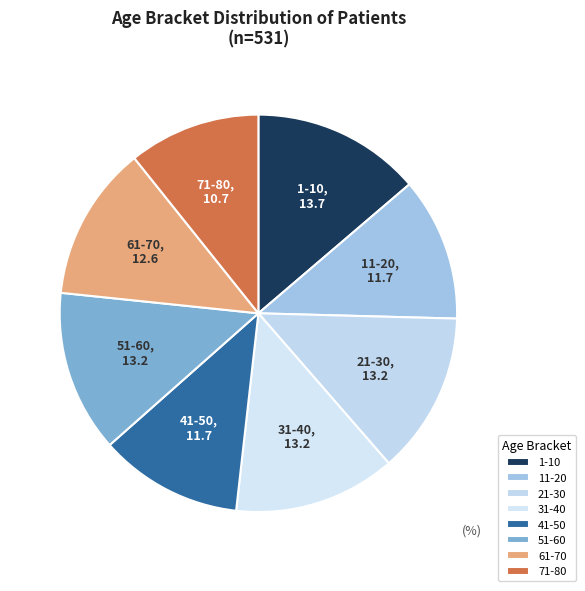

What is the ratio of the value at 51-60 to the value at 11-20?

1.1